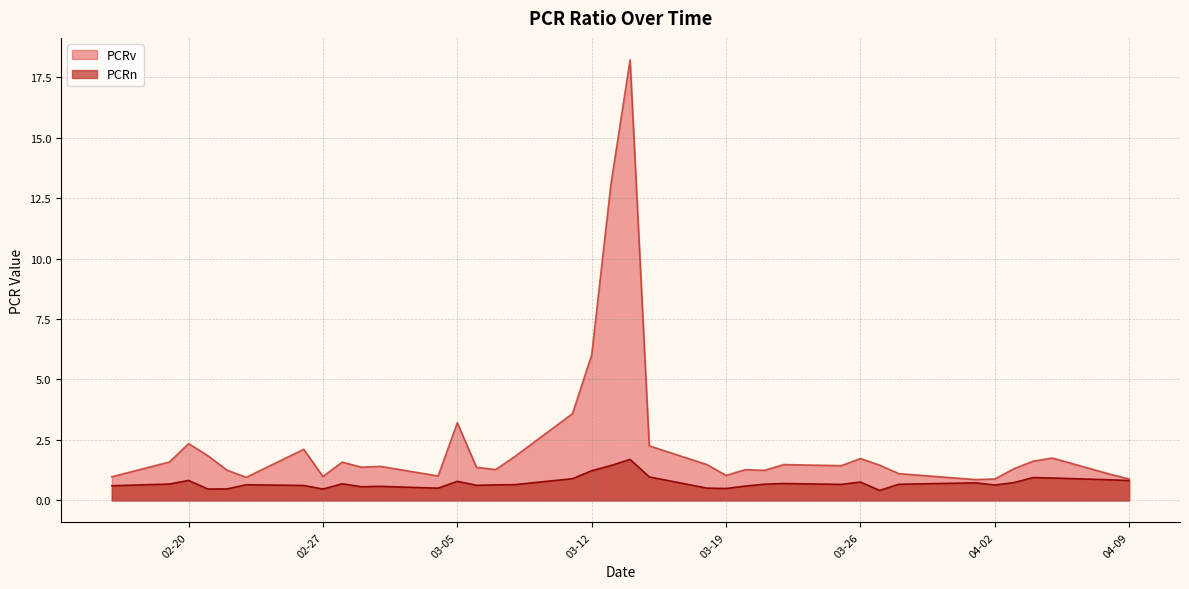

Rank the series by their maximum value, from lowest to highest.

PCRn, PCRv